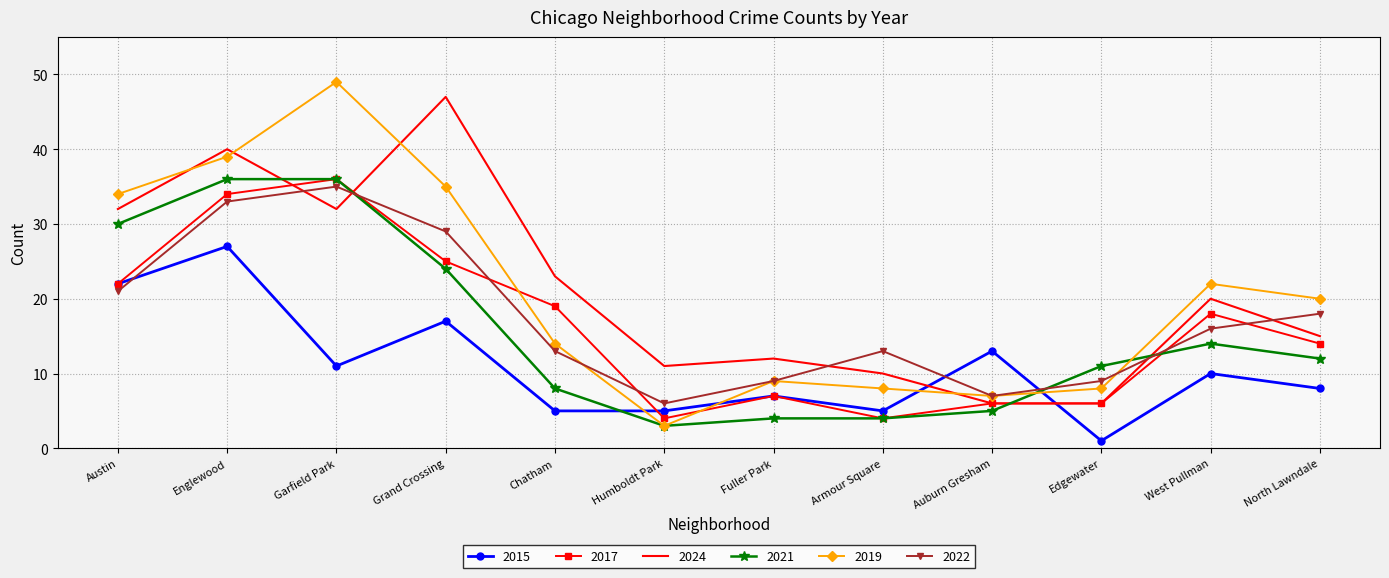

Which series has the widest spread of values?

2019